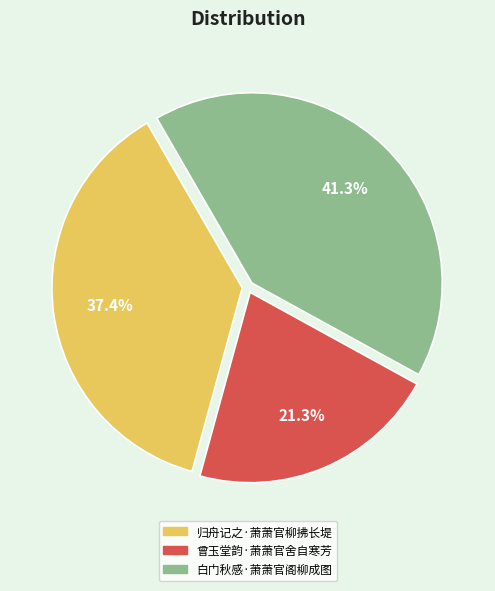

How many slices are in this pie chart?

3